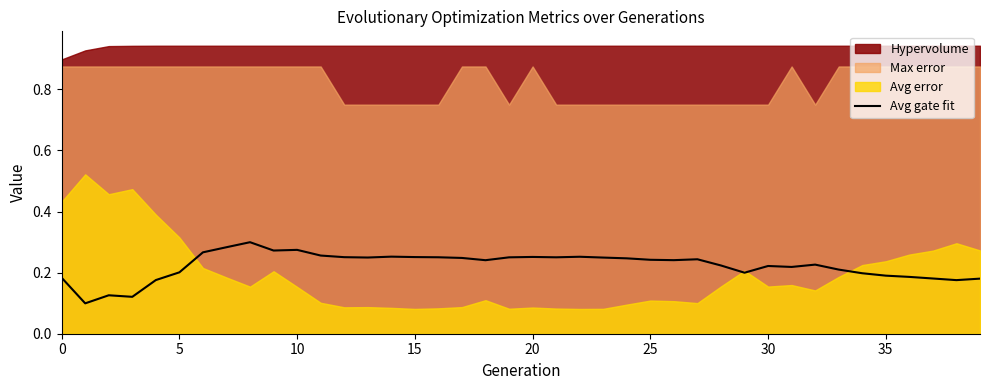

What is the difference between the second highest and minimum values?

0.2